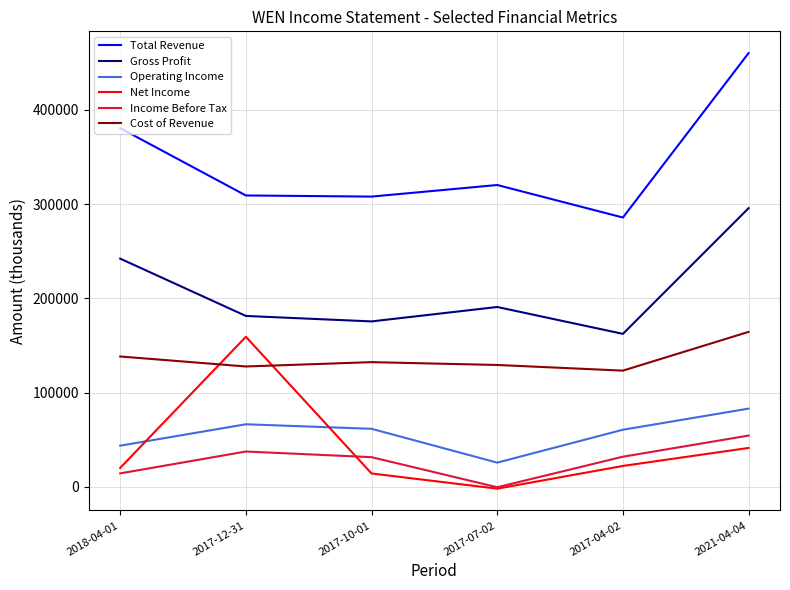

Where is Gross Profit nearest to the value 229050?

2018-04-01